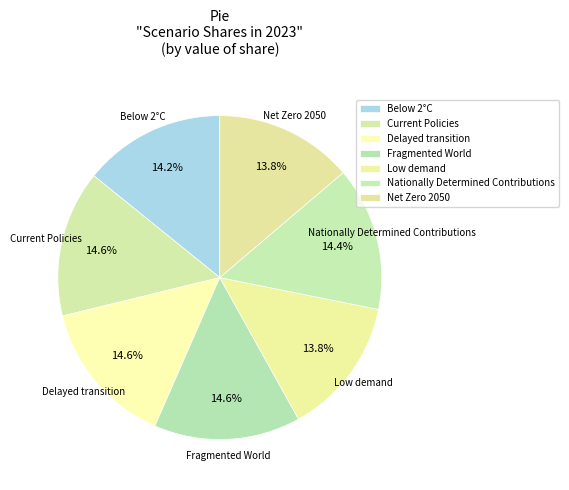

How many segments does this pie chart have?

7